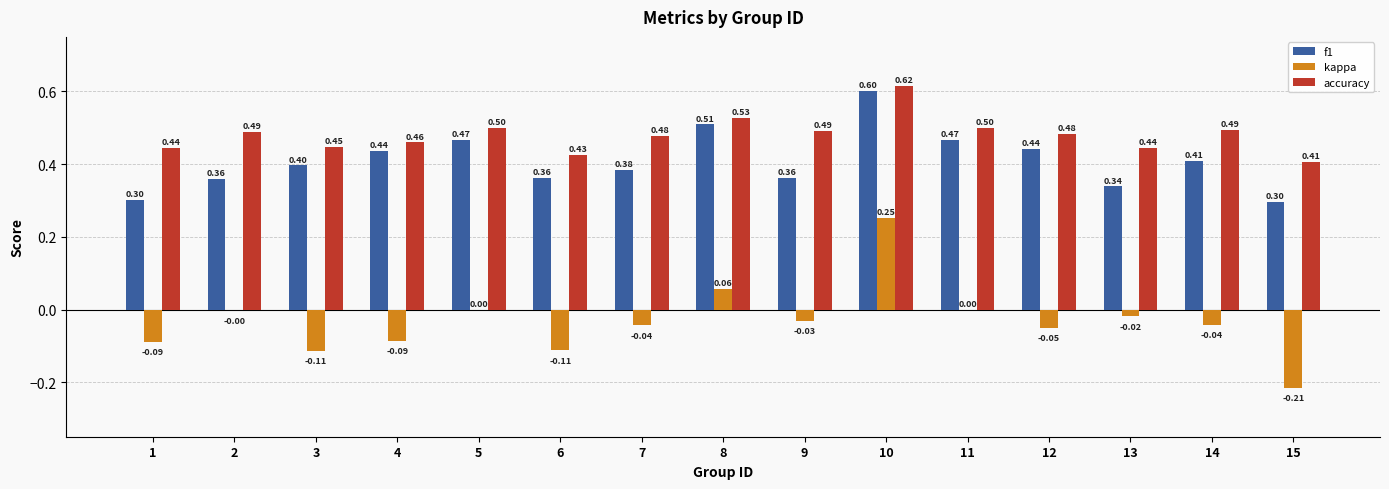

Are the bars grouped side by side (vs. stacked)?

Yes